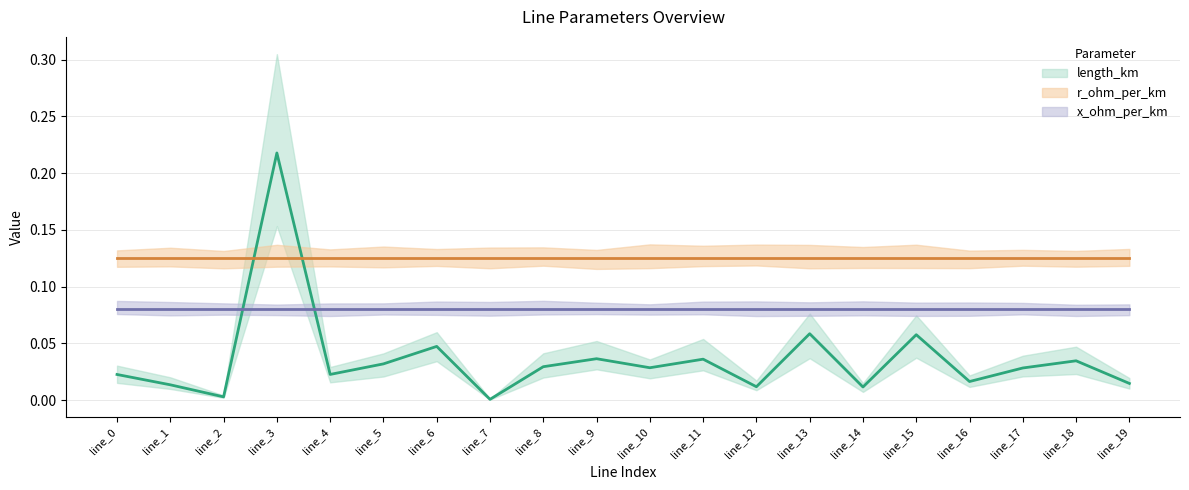

True or false: x_ohm_per_km and r_ohm_per_km intersect in this chart.

False